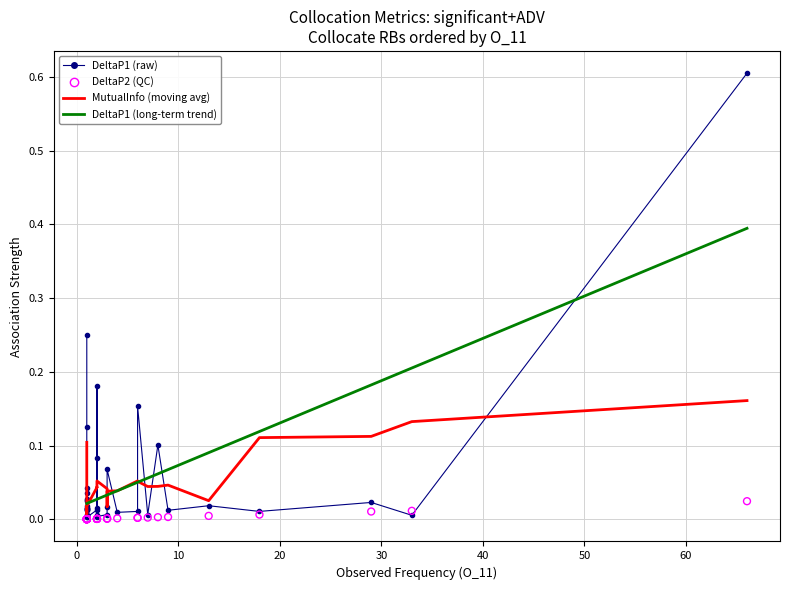

Which series has the widest spread of Y values?

DeltaP1 (raw)